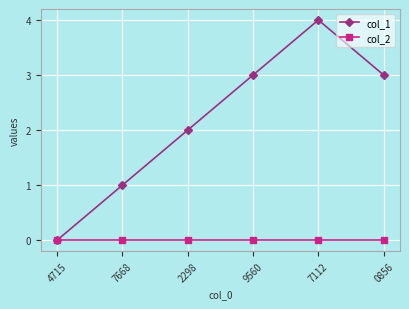

List the series in order of their overall mean, highest first.

col_1, col_2